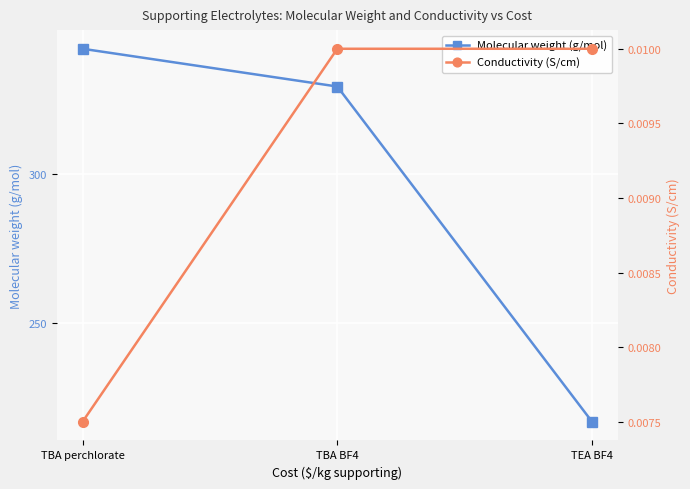

Reading right to left, extract all data points from this chart.

Molecular weight (g/mol): TEA BF4=217.1	TBA BF4=329.3	TBA perchlorate=341.9
Conductivity (S/cm): TEA BF4=0.0	TBA BF4=0.0	TBA perchlorate=0.0